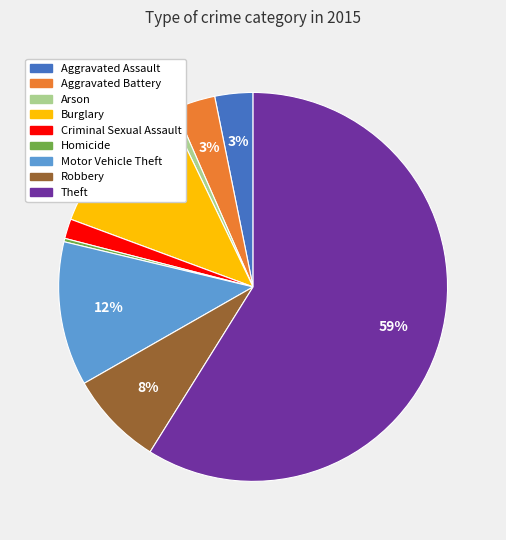

To the nearest percent, what is the difference between the Theft and Arson slice percentages?

58%